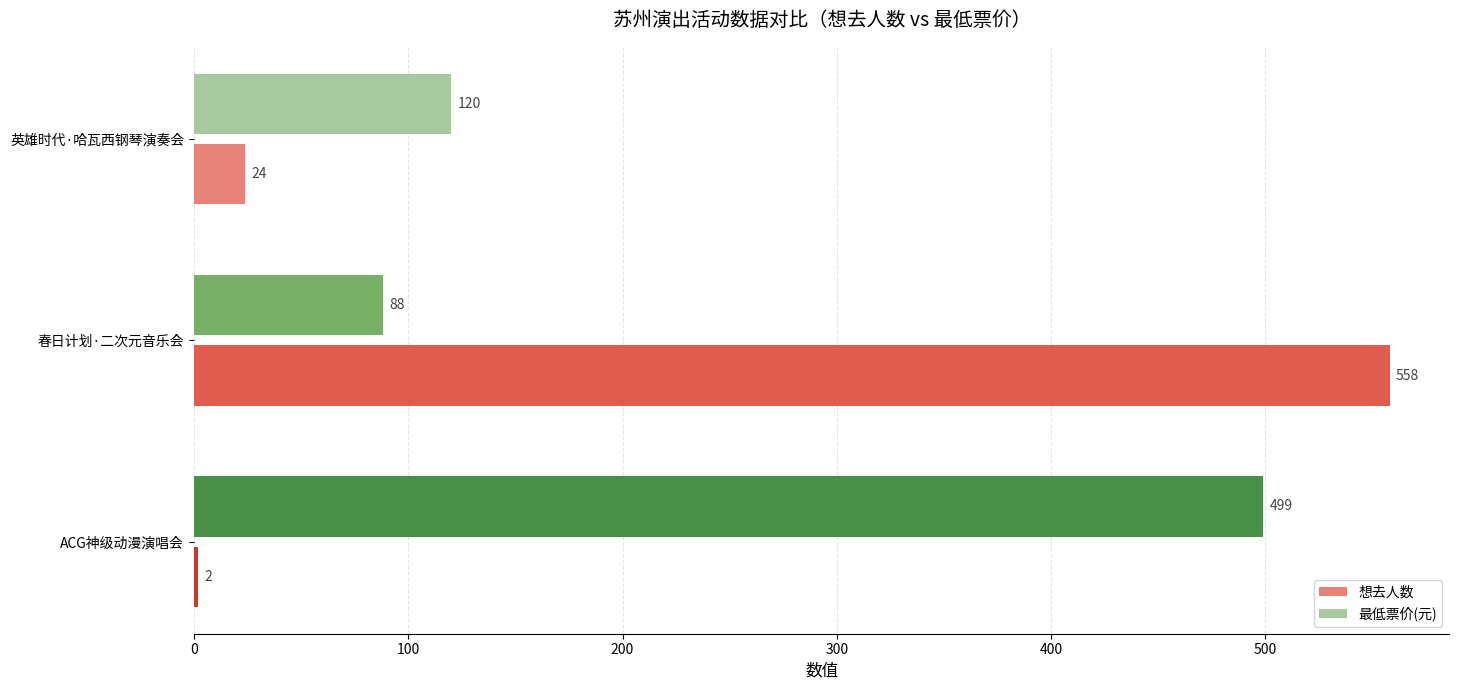

At which category is the sum across all series the highest?

春日计划·二次元音乐会